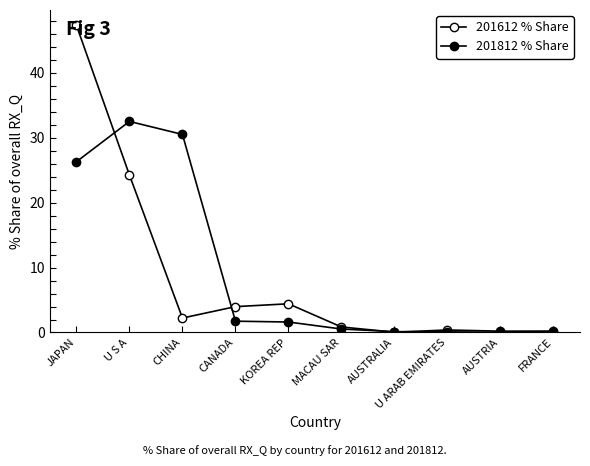

At how many categories does at least one series exceed 44?

1